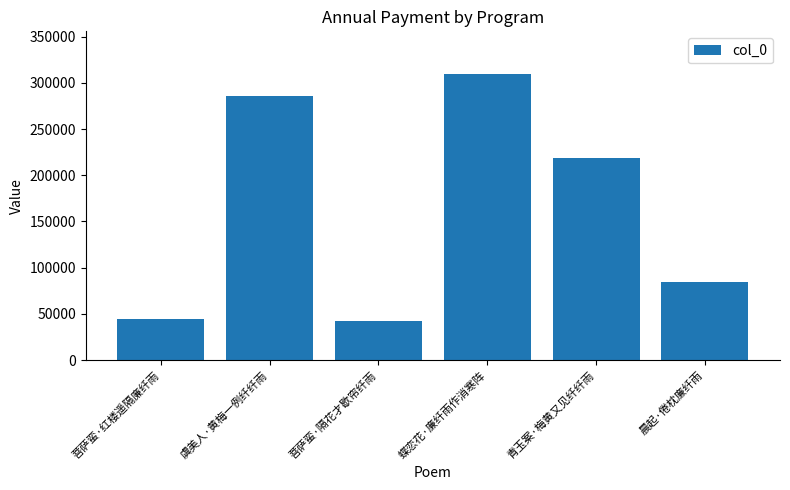

How many data points are less than 218679?

3